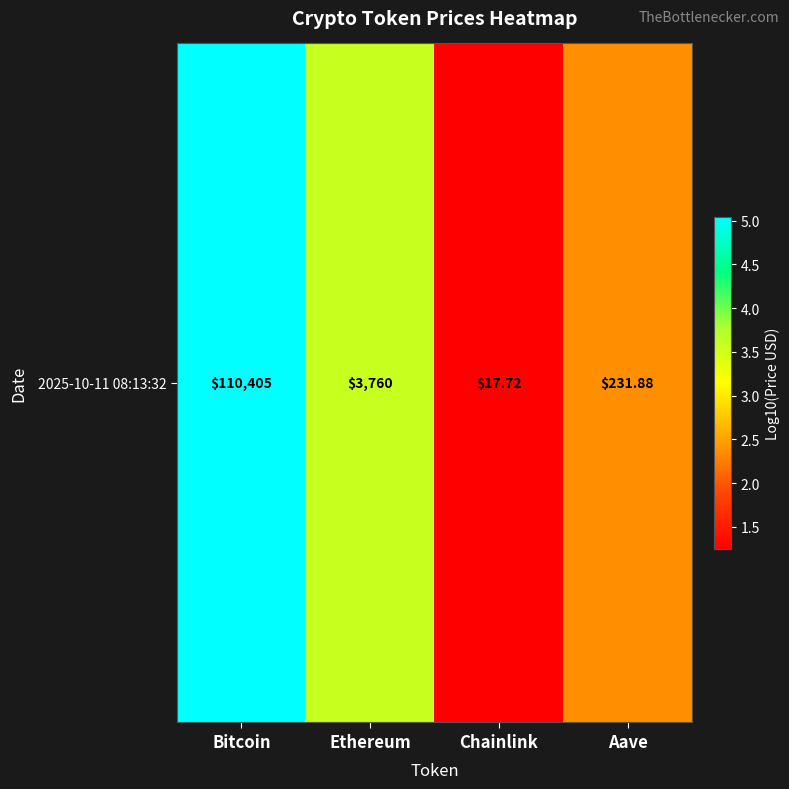

At which label is the value closest to 3?

Ethereum